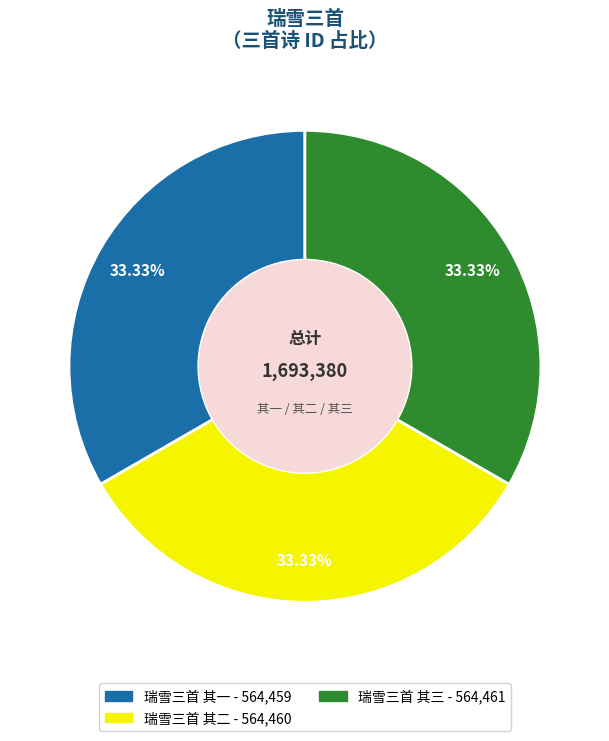

Do 瑞雪三首 其二 and 瑞雪三首 其三 together represent more than half of the pie?

Yes